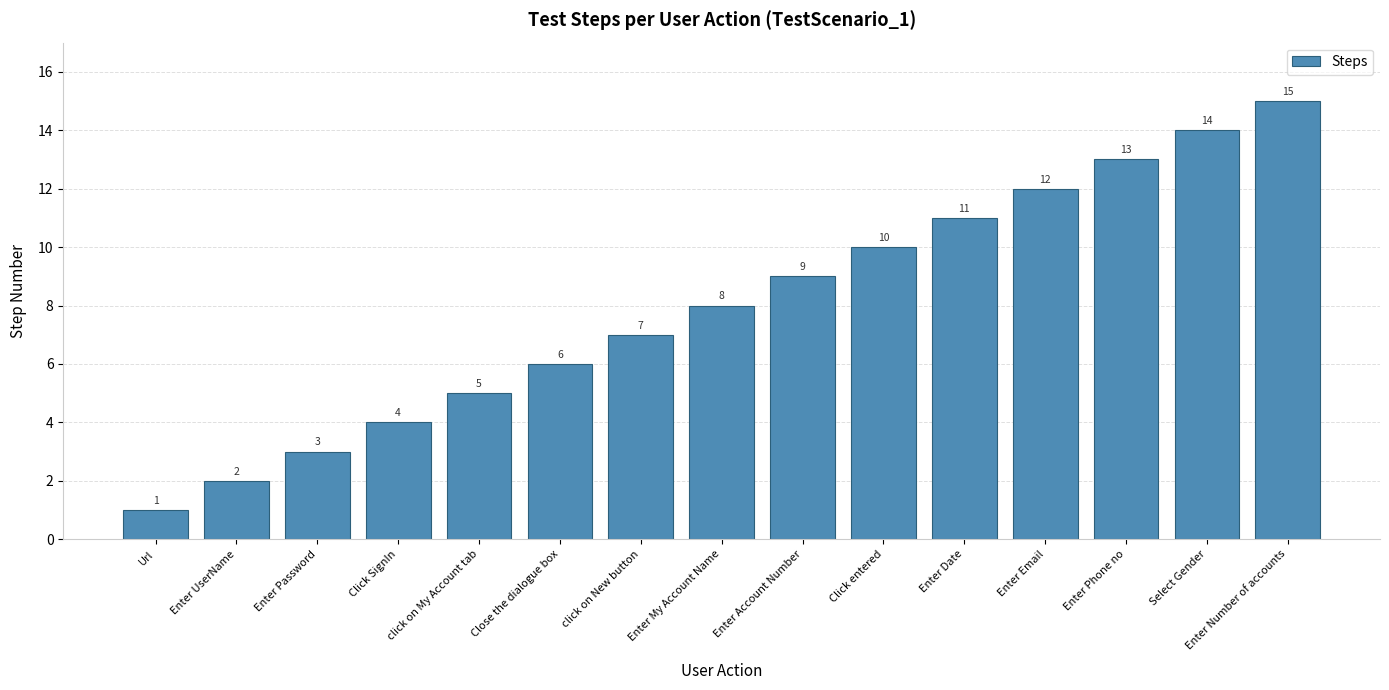

The chart shows a value of 9 at Close the dialogue box. True or false?

False